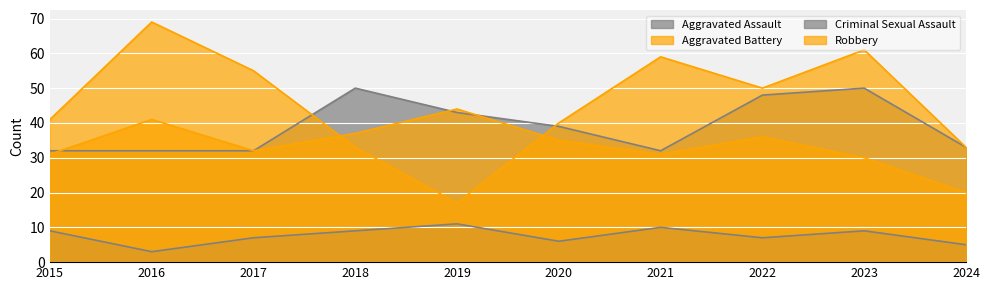

At which label does Criminal Sexual Assault reach its peak?

2019